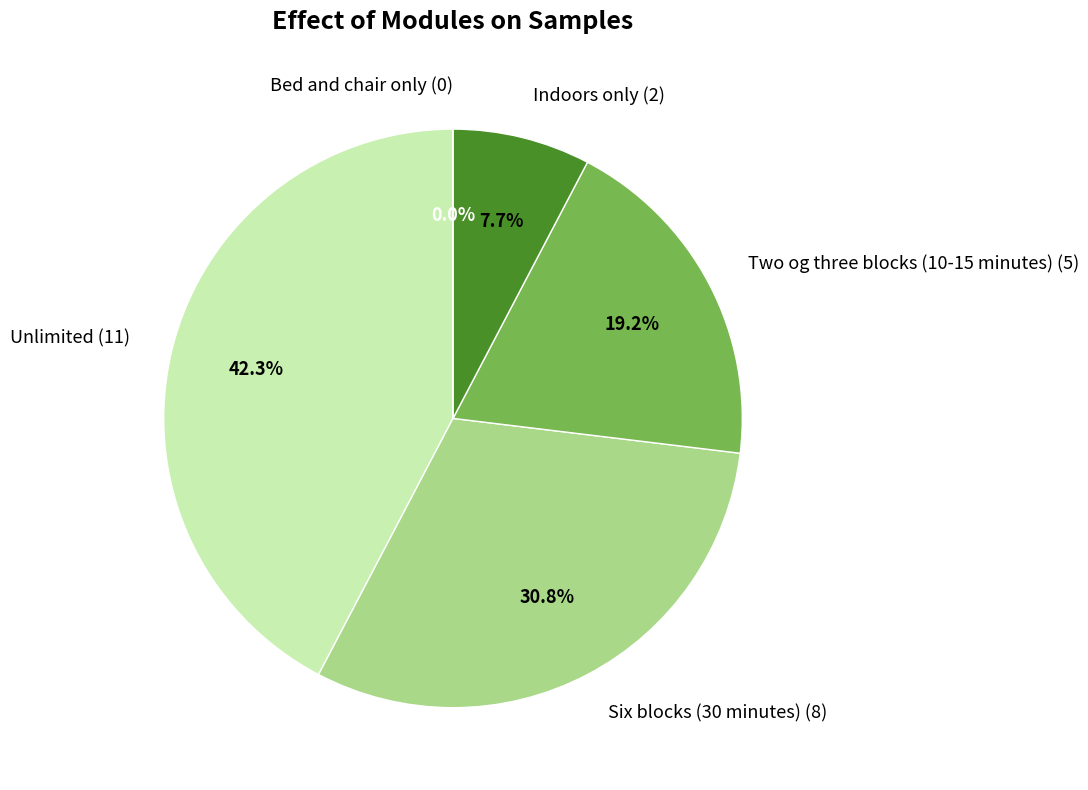

To the nearest percent, what is the average slice percentage?

20%